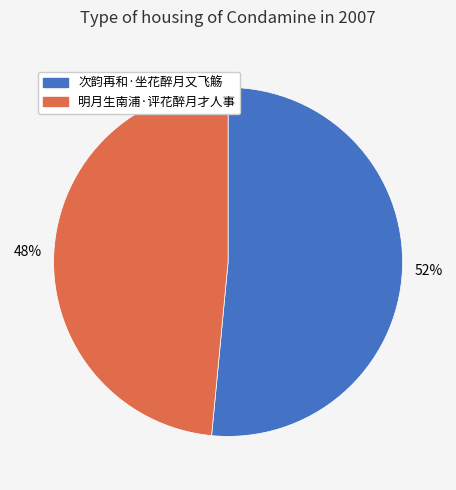

Rank the categories by value from highest to lowest.

次韵再和·坐花醉月又飞觞, 明月生南浦·评花醉月才人事